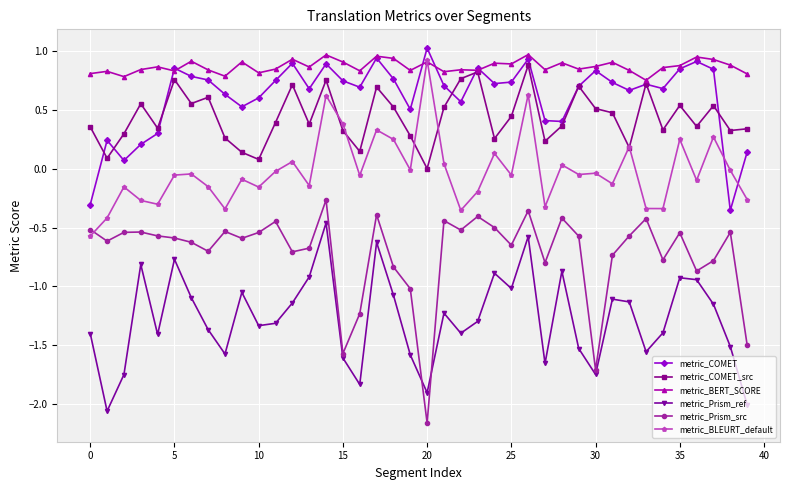

Which series has the largest total across all categories?

metric_BERT_SCORE